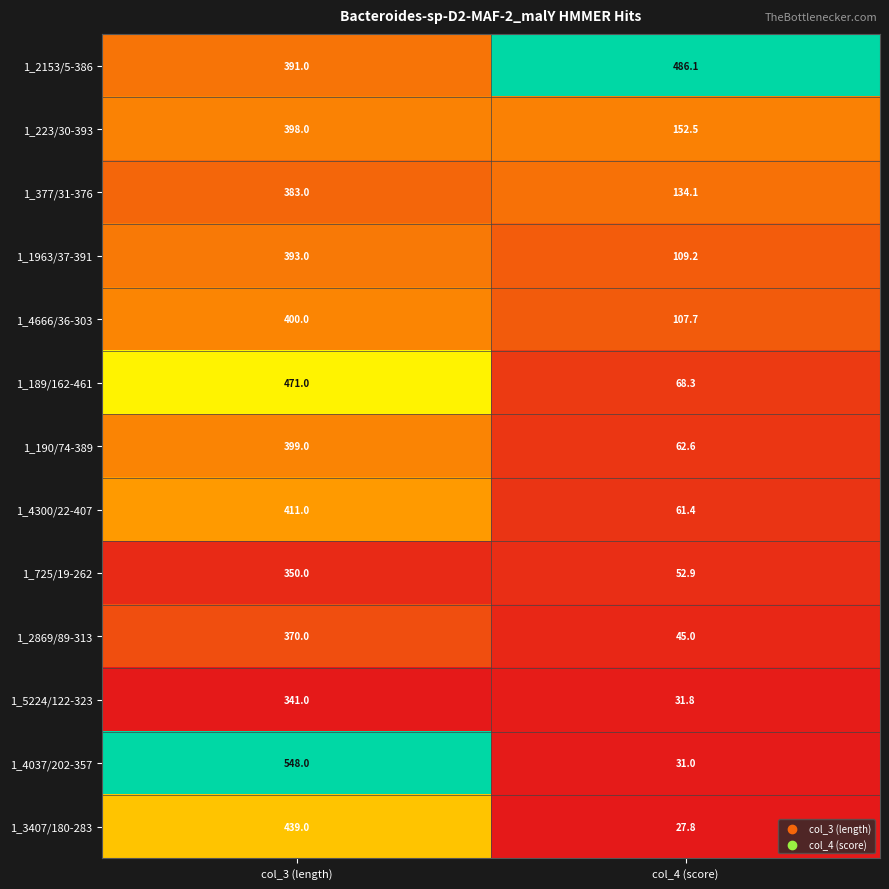

Reading left to right, what are all the values shown in this chart?

1_2153/5-386: col_3 (length)=391.0	col_4 (score)=486.1
1_223/30-393: col_3 (length)=398.0	col_4 (score)=152.5
1_377/31-376: col_3 (length)=383.0	col_4 (score)=134.1
1_1963/37-391: col_3 (length)=393.0	col_4 (score)=109.2
1_4666/36-303: col_3 (length)=400.0	col_4 (score)=107.7
1_189/162-461: col_3 (length)=471.0	col_4 (score)=68.3
1_190/74-389: col_3 (length)=399.0	col_4 (score)=62.6
1_4300/22-407: col_3 (length)=411.0	col_4 (score)=61.4
1_725/19-262: col_3 (length)=350.0	col_4 (score)=52.9
1_2869/89-313: col_3 (length)=370.0	col_4 (score)=45.0
1_5224/122-323: col_3 (length)=341.0	col_4 (score)=31.8
1_4037/202-357: col_3 (length)=548.0	col_4 (score)=31.0
1_3407/180-283: col_3 (length)=439.0	col_4 (score)=27.8